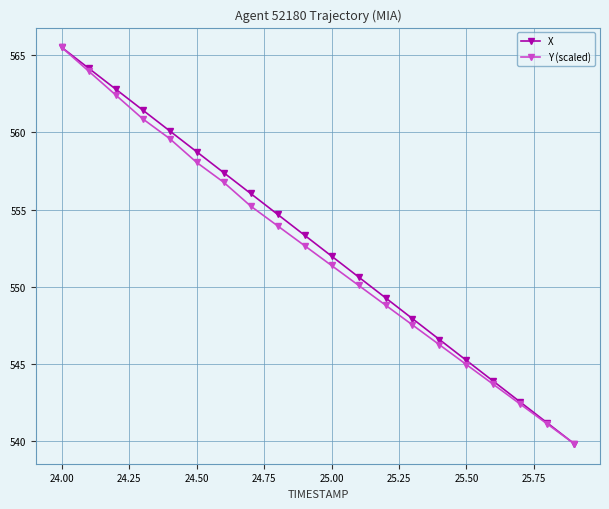

What is the lowest value of the X series?

539.8